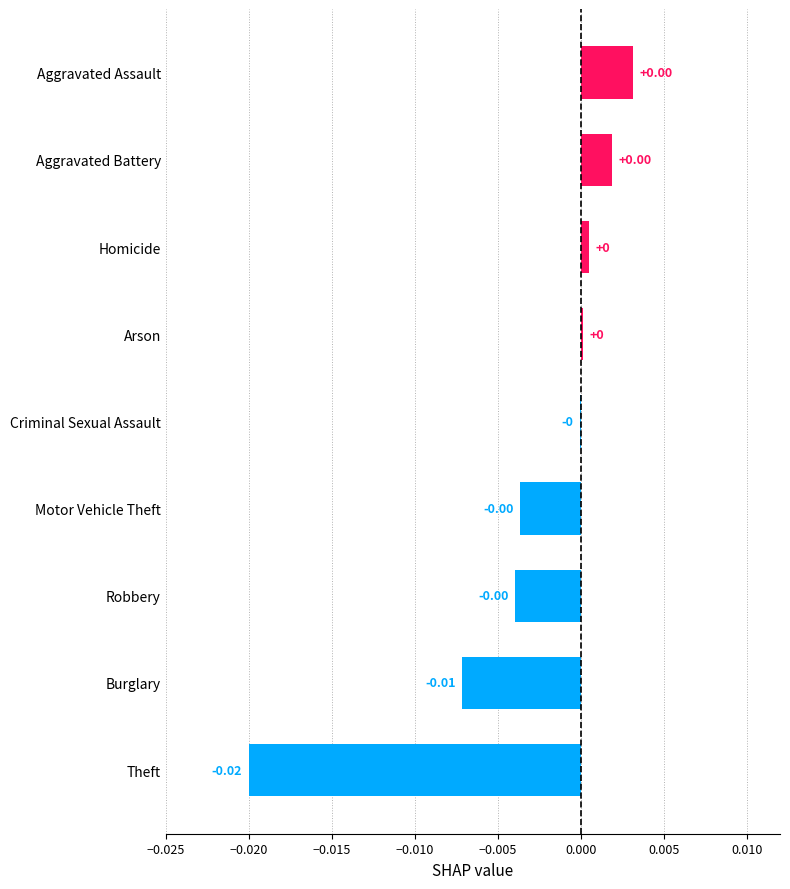

How many values exceed 0?

4